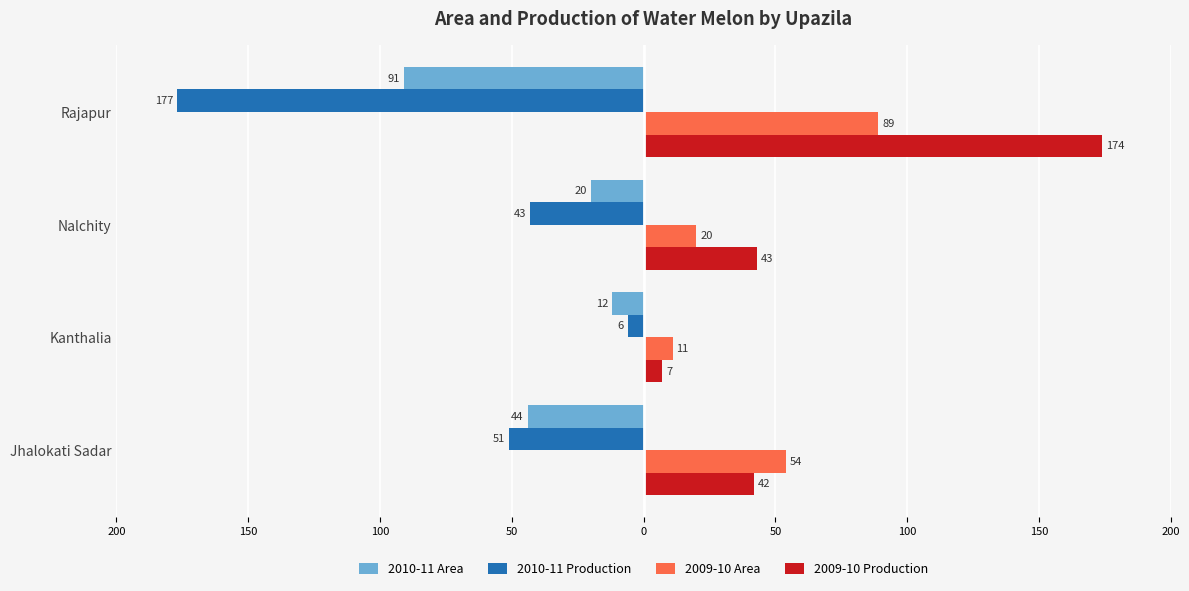

What are all the series names shown in the legend?

2010-11 Area, 2010-11 Production, 2009-10 Area, 2009-10 Production